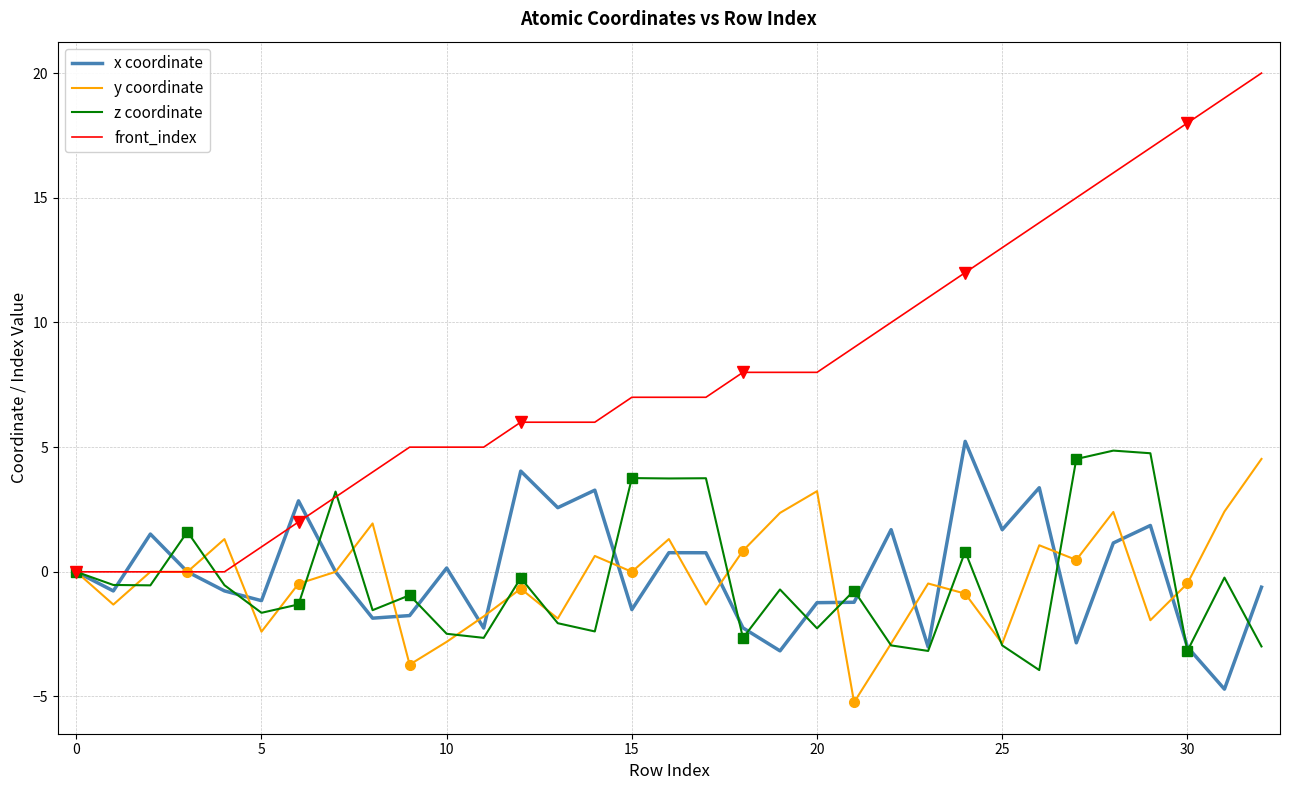

At which label does x coordinate reach its minimum?

31